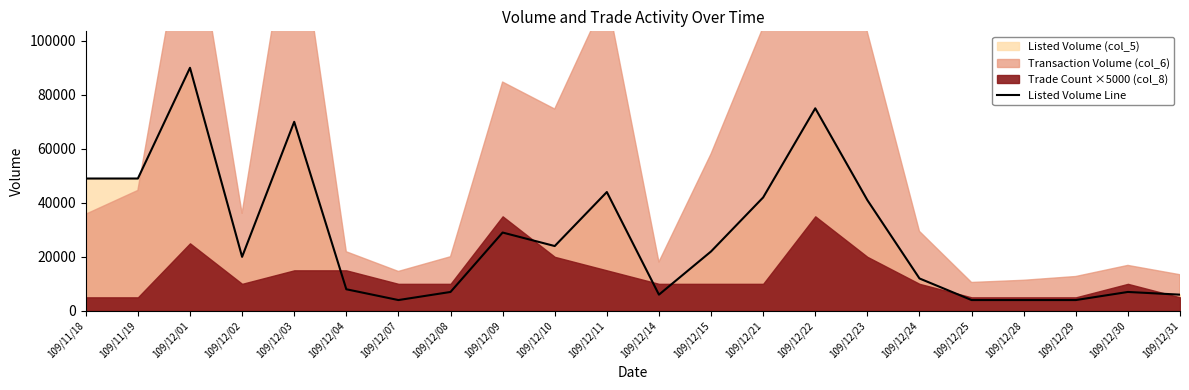

What is the difference between the values at 109/12/21 and 109/12/23?

1000